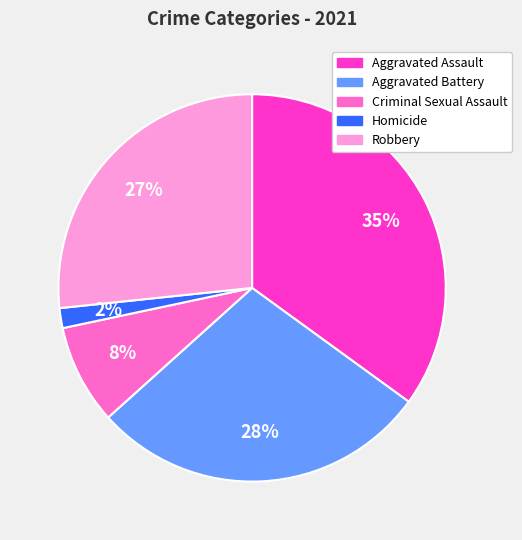

To the nearest percent, what percentage of the pie is Homicide?

2%